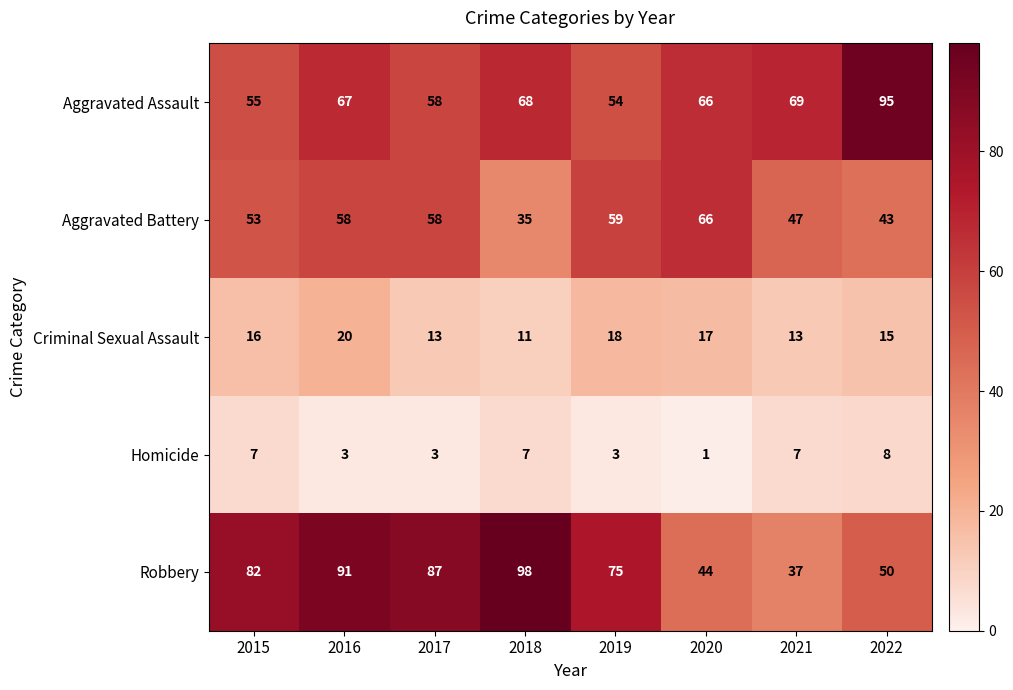

At which category is the sum across all series the highest?

2016